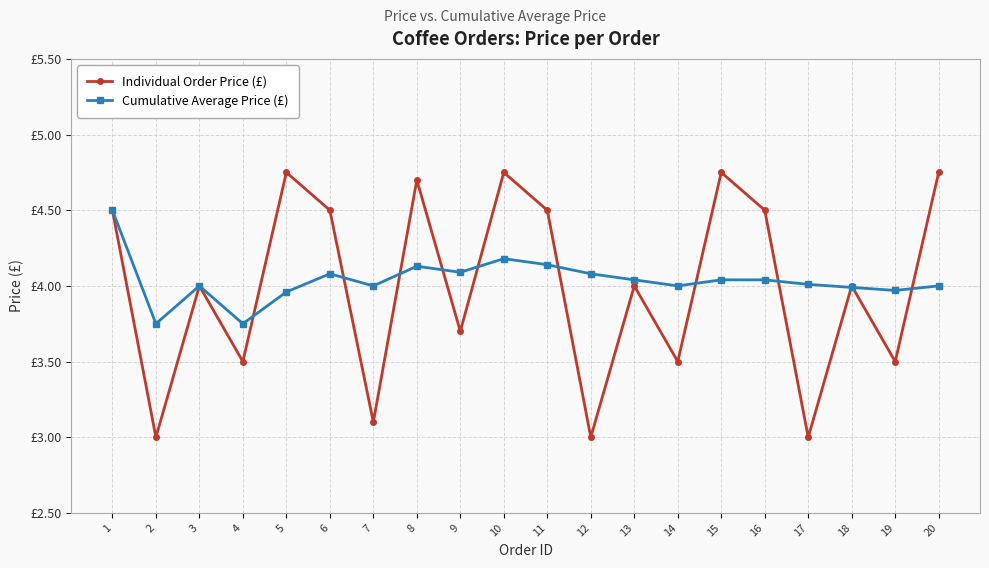

Between 18 and 14, which is larger?

18